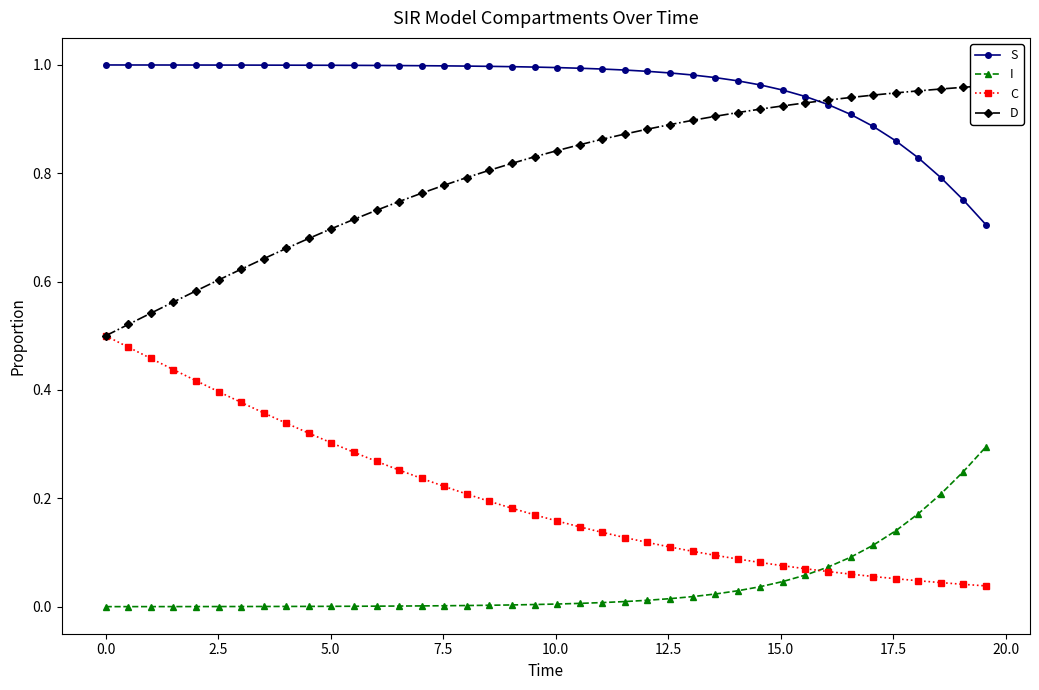

True or false: C and S intersect in this chart.

False